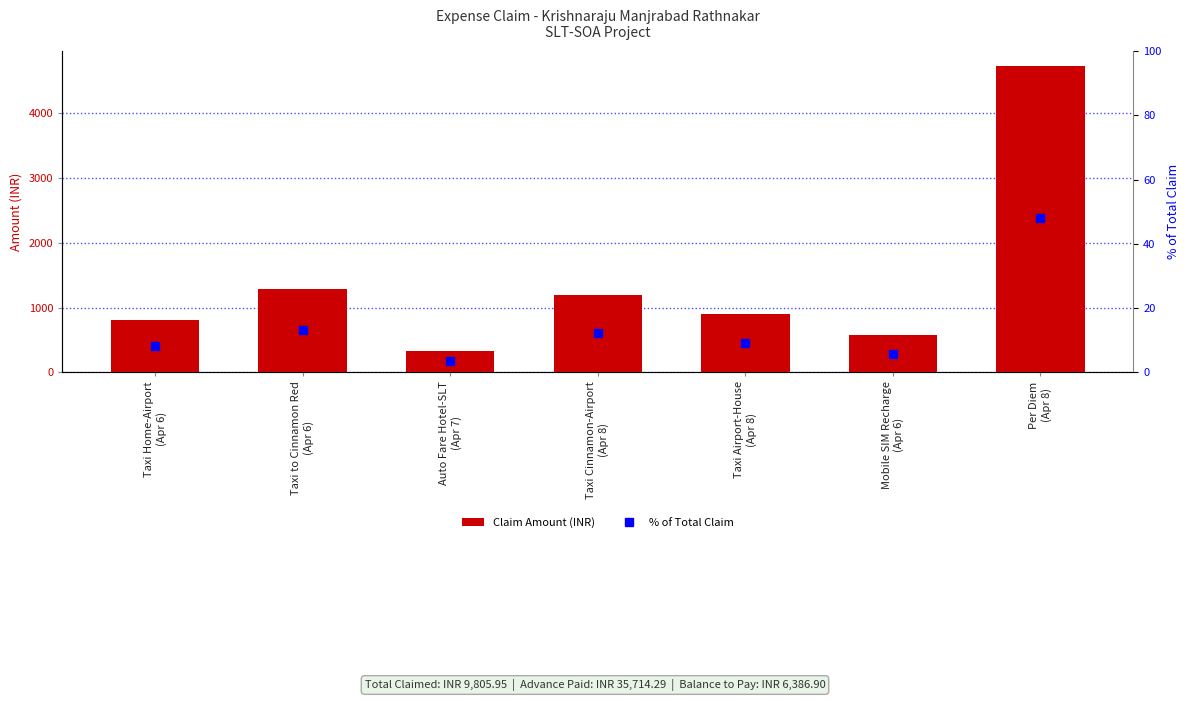

What is the sum of the Claim Amount (INR) values at Per Diem
(Apr 8) and Taxi Airport-House
(Apr 8)?

5625.0